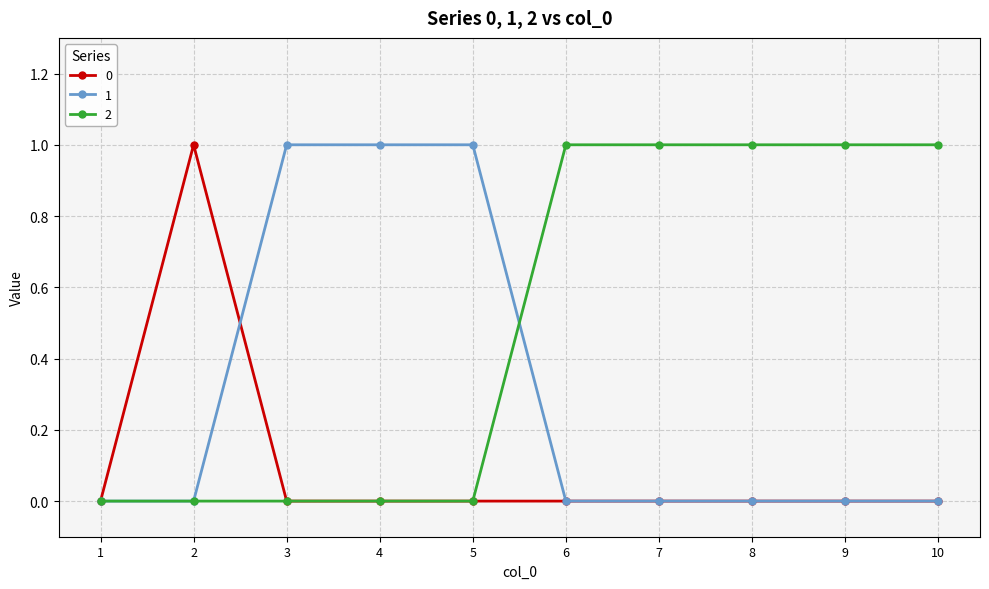

Reading left to right, transcribe all the data shown in this chart.

0: 0	1	0	0	0	0	0	0	0	0
1: 0	0	1	1	1	0	0	0	0	0
2: 0	0	0	0	0	1	1	1	1	1